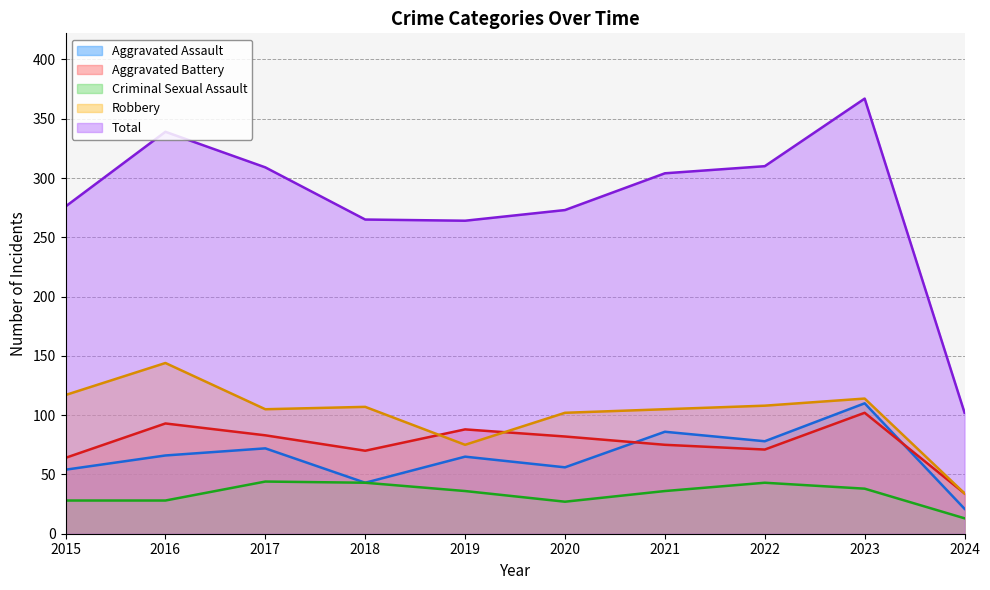

What are all the series names shown in the legend?

Aggravated Assault, Aggravated Battery, Criminal Sexual Assault, Robbery, Total